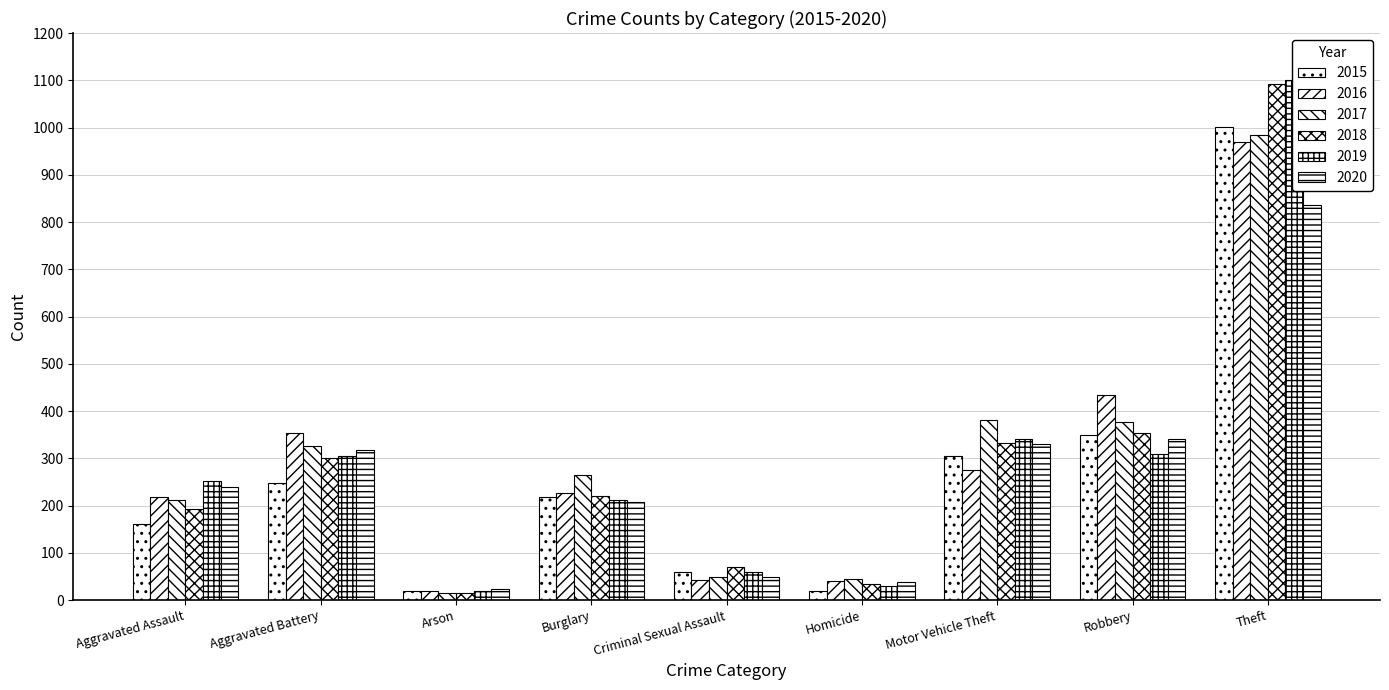

Is the value of 2019 at Aggravated Assault greater than the value of 2017 at Criminal Sexual Assault?

Yes